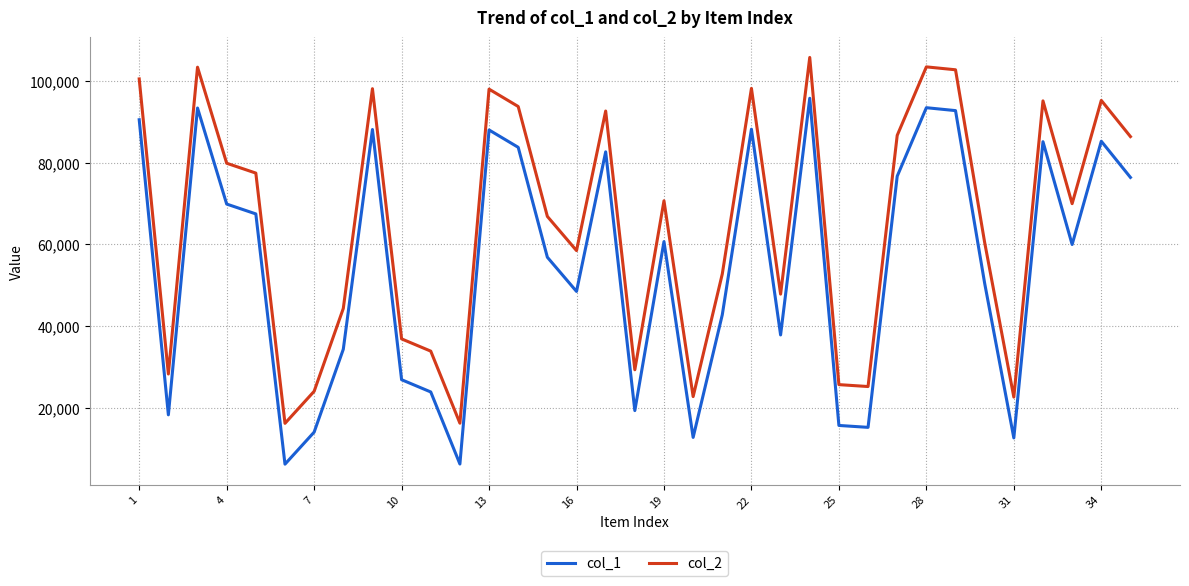

True or false: col_1 and col_2 intersect in this chart.

False